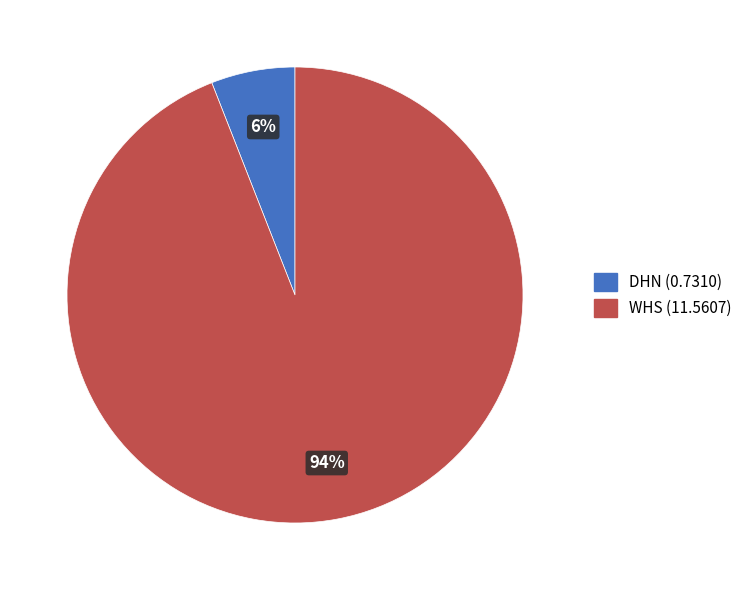

Between WHS and DHN, which is larger?

WHS